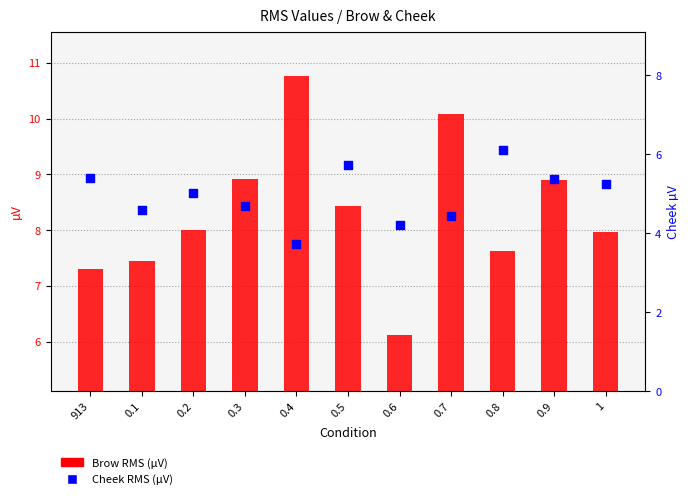

Which series has the largest total across all categories?

Brow RMS (µV)